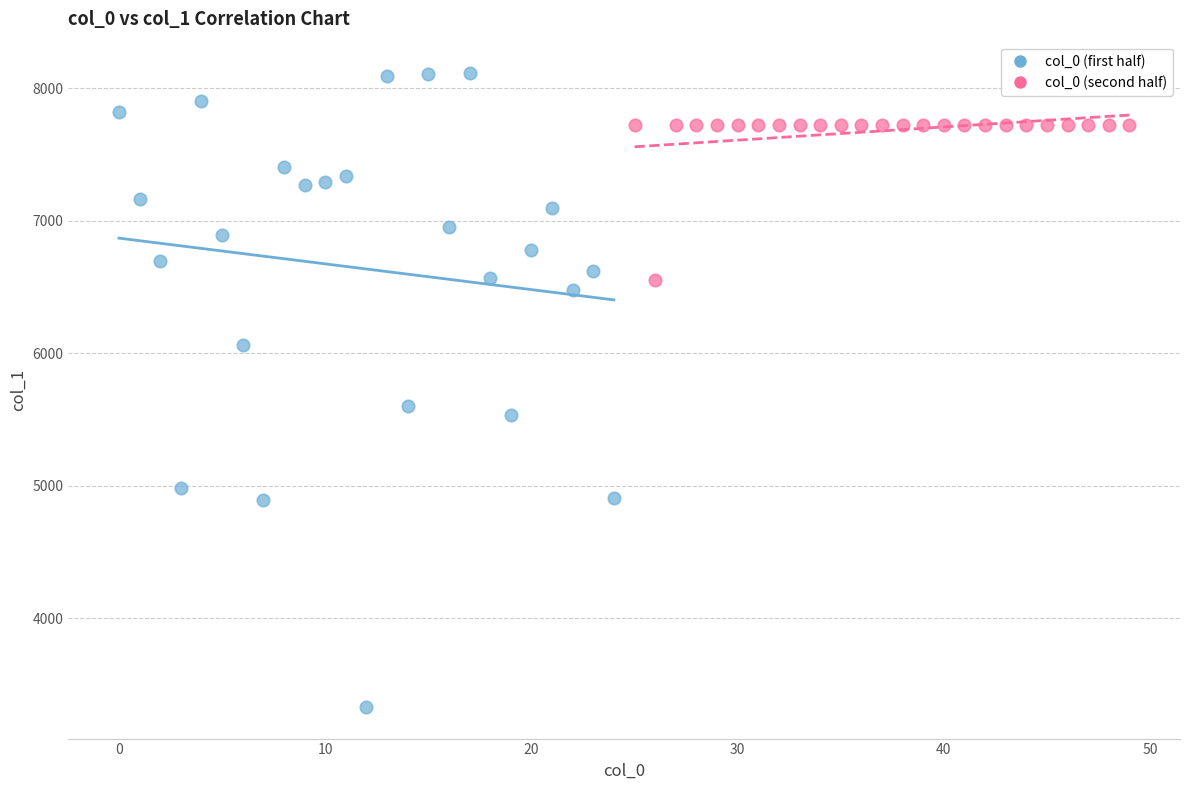

Which series contains the highest Y value?

col_0 (first half)